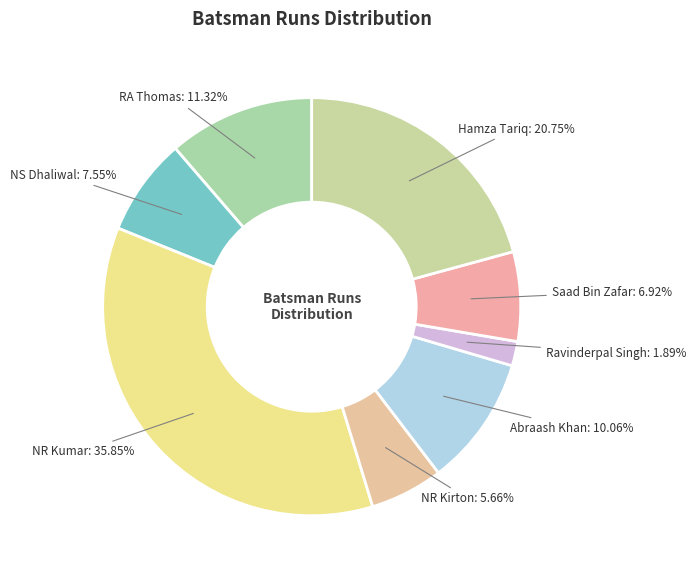

How many slices are in this pie chart?

8